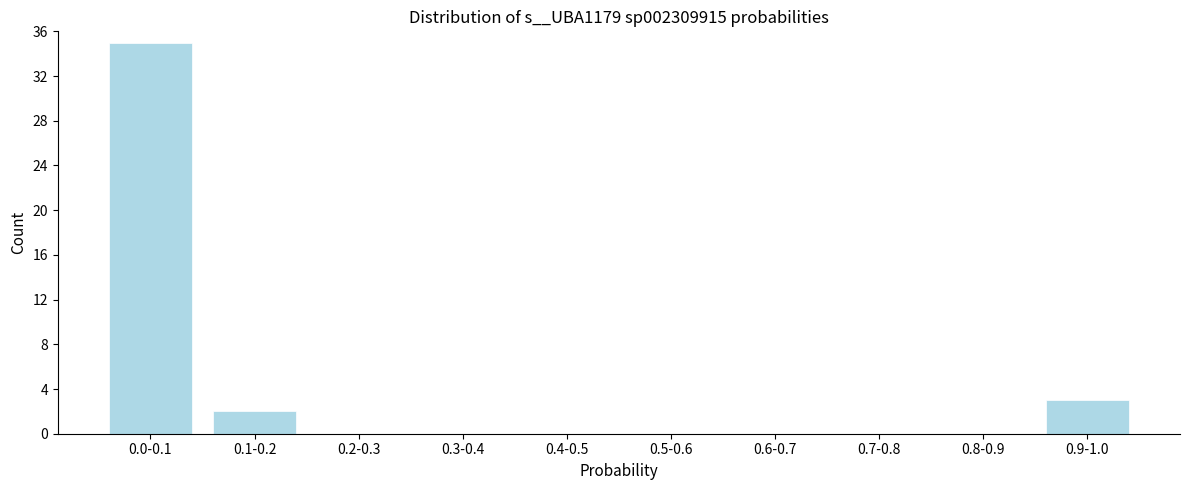

Reading left to right, transcribe all the data shown in this chart.

0.0-0.1=35	0.1-0.2=2	0.2-0.3=0	0.3-0.4=0	0.4-0.5=0	0.5-0.6=0	0.6-0.7=0	0.7-0.8=0	0.8-0.9=0	0.9-1.0=3